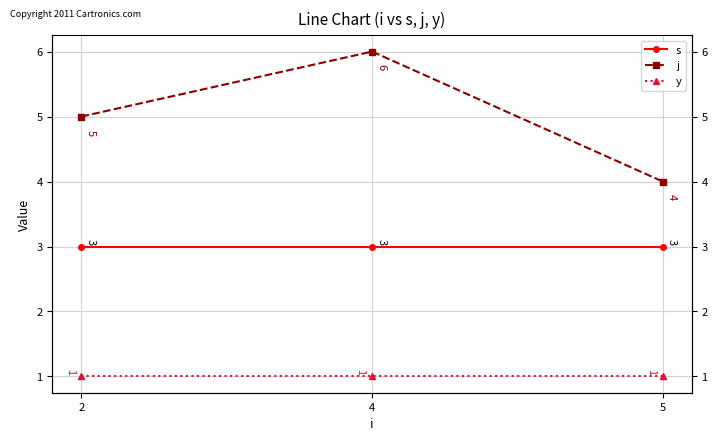

Which series changed the most between 2 and 4?

j